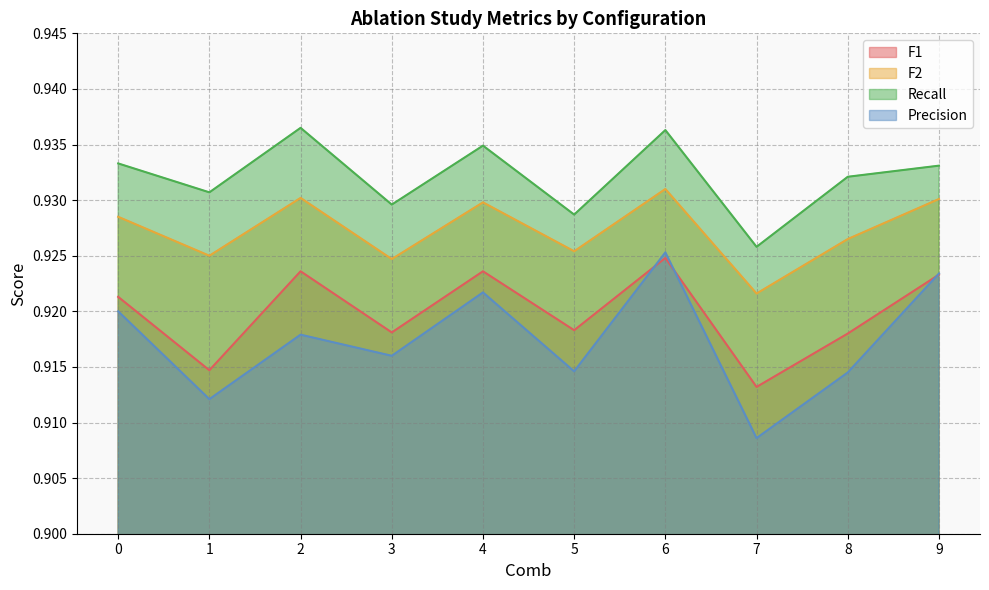

Rank the series by their average value, from lowest to highest.

Precision, F1, F2, Recall